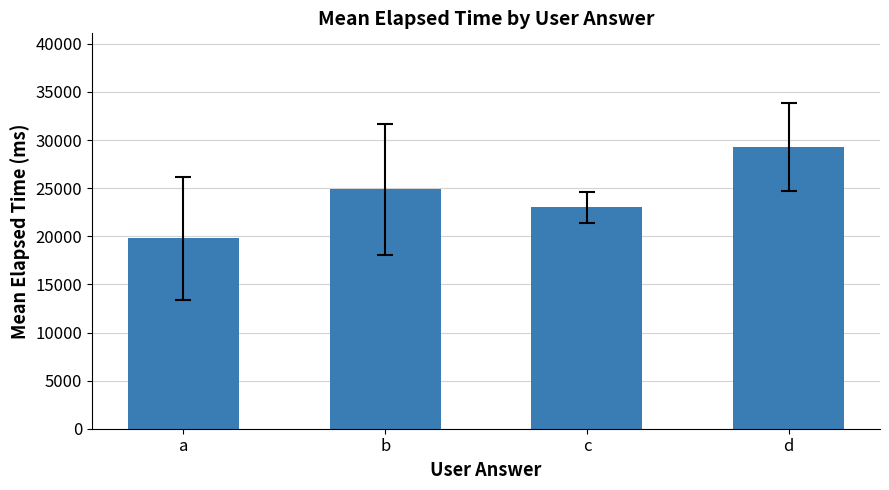

What is the sum of the values at d and c?

52276.8